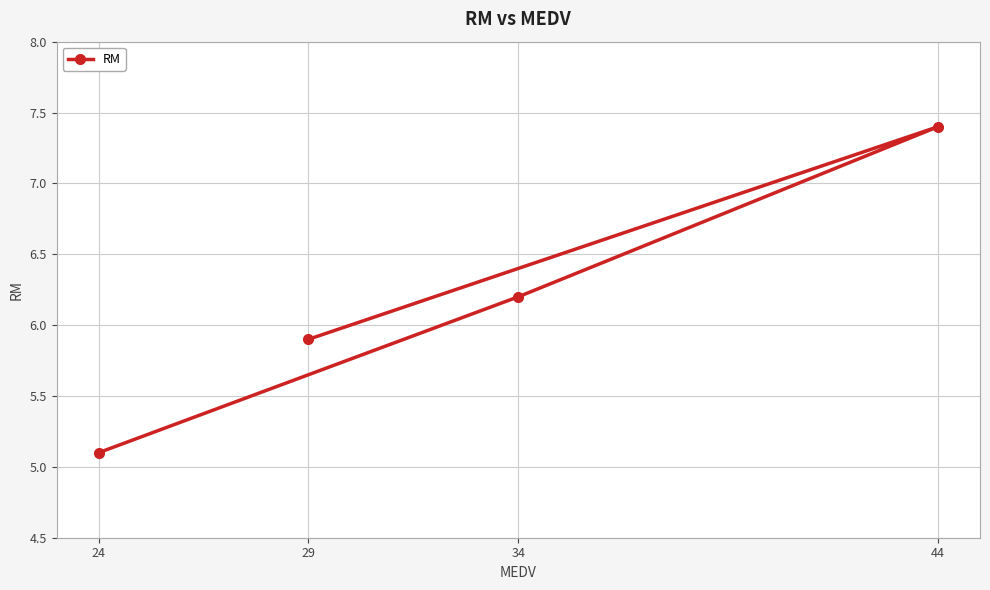

Which label corresponds to the smallest value in the chart?

24